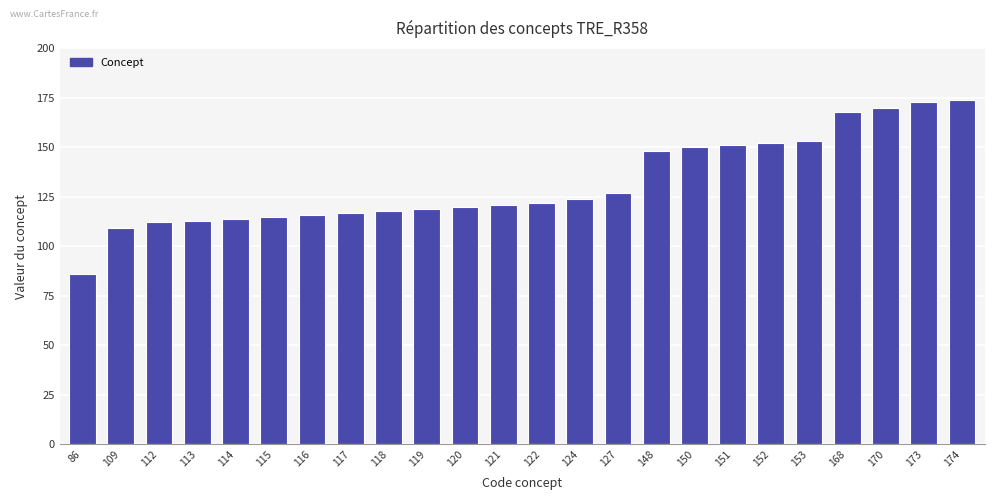

What is the difference between the values at 122 and 115?

7